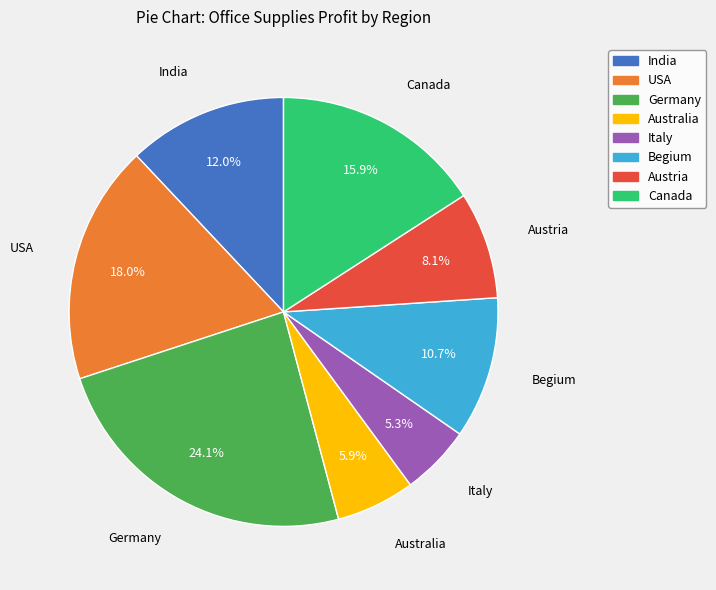

What is the smallest slice in the pie chart?

Italy